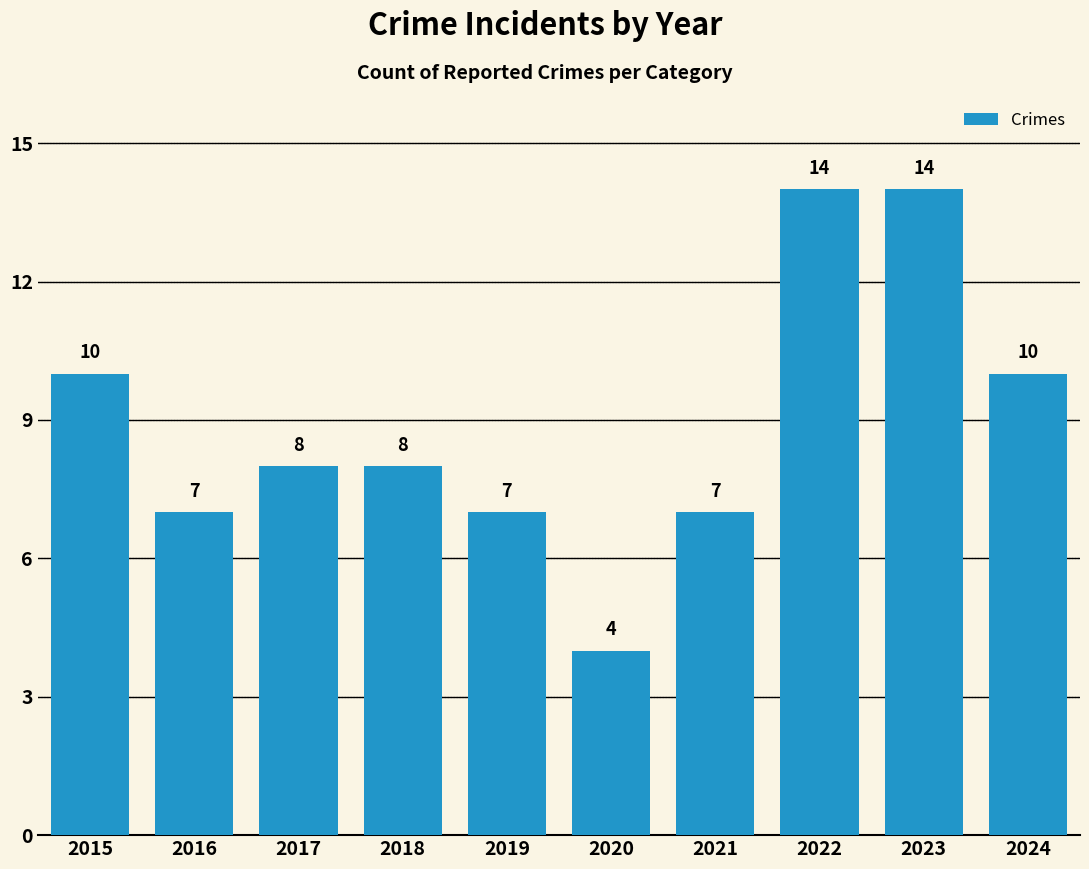

Approximately how many times larger is the value at 2024 compared to 2023?

0.7